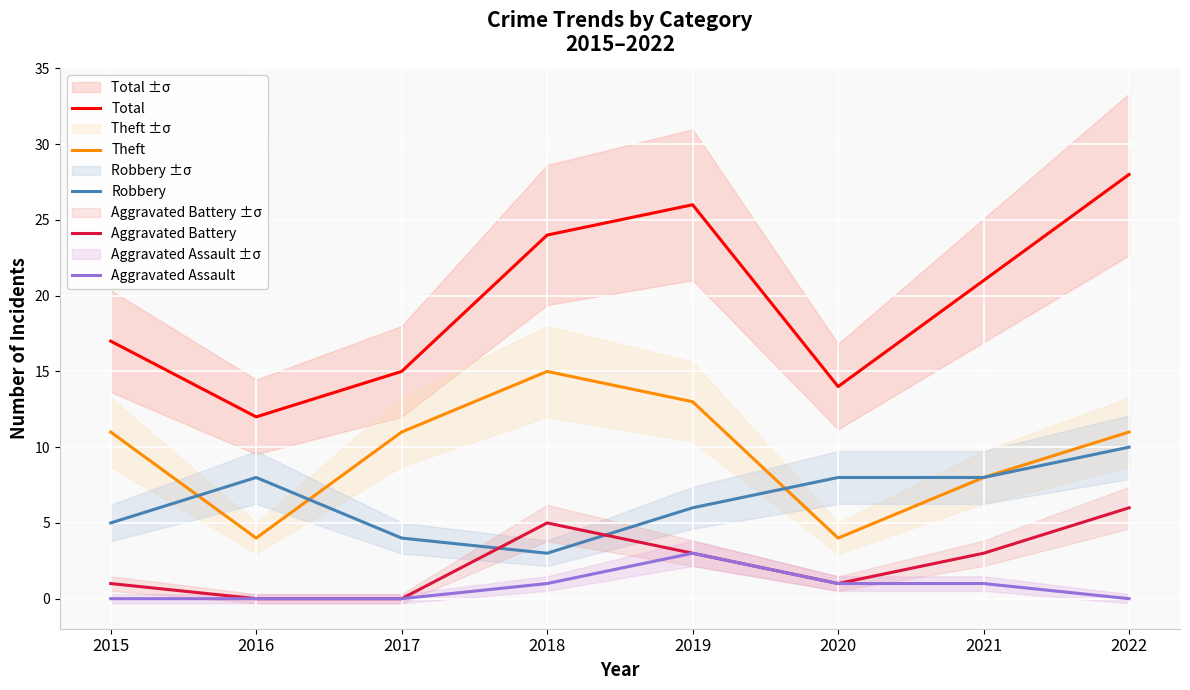

Which series has the widest spread of values?

Total